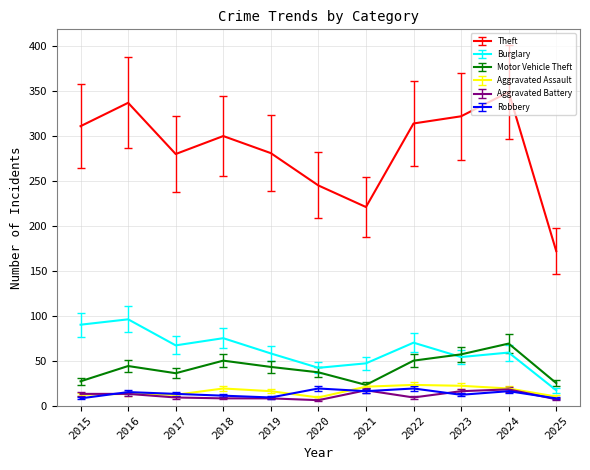

What is the sum of the Robbery values at 2025 and 2015?

16